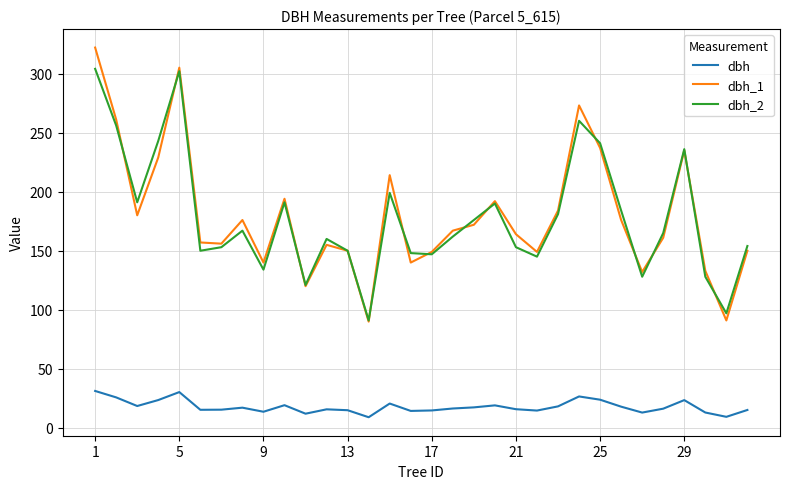

Rank the series by their maximum value, from highest to lowest.

dbh_1, dbh_2, dbh